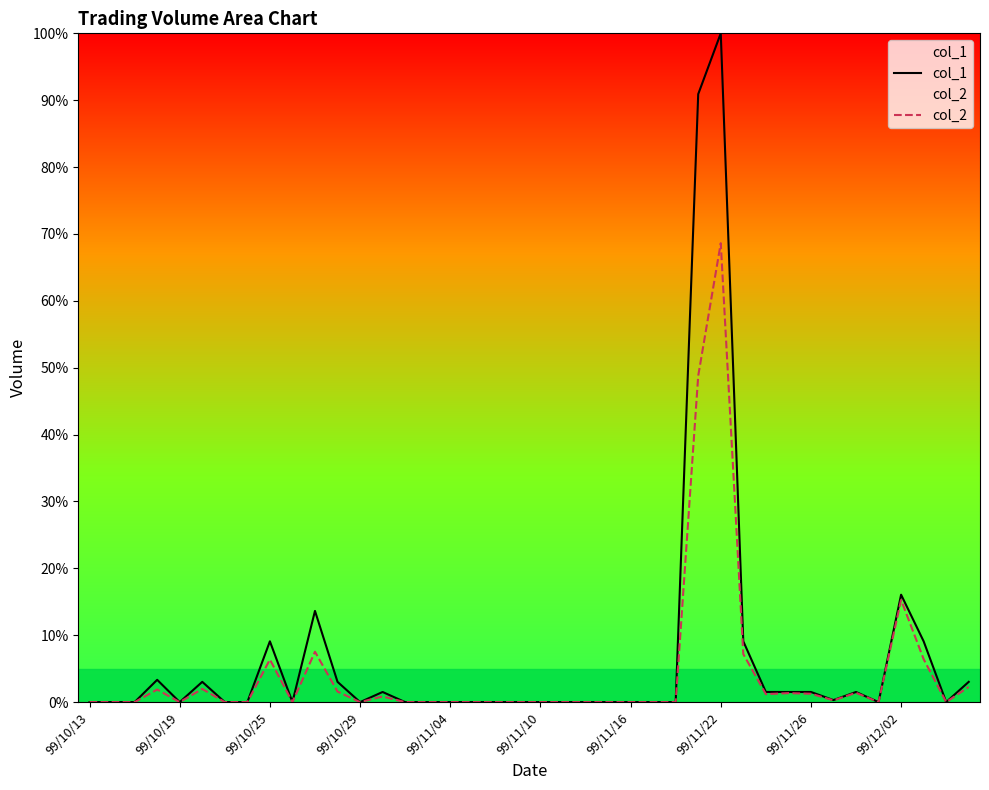

What is the difference between the col_1 values at 99/12/02 and 99/11/26?

14.5